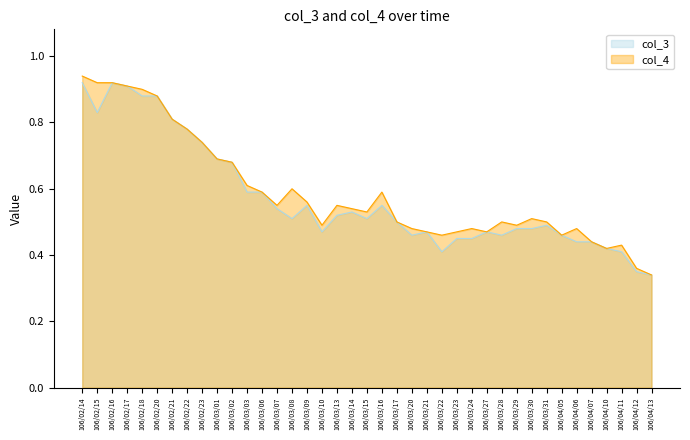

Between 106/03/17 and 106/03/10, which is larger?

106/03/17